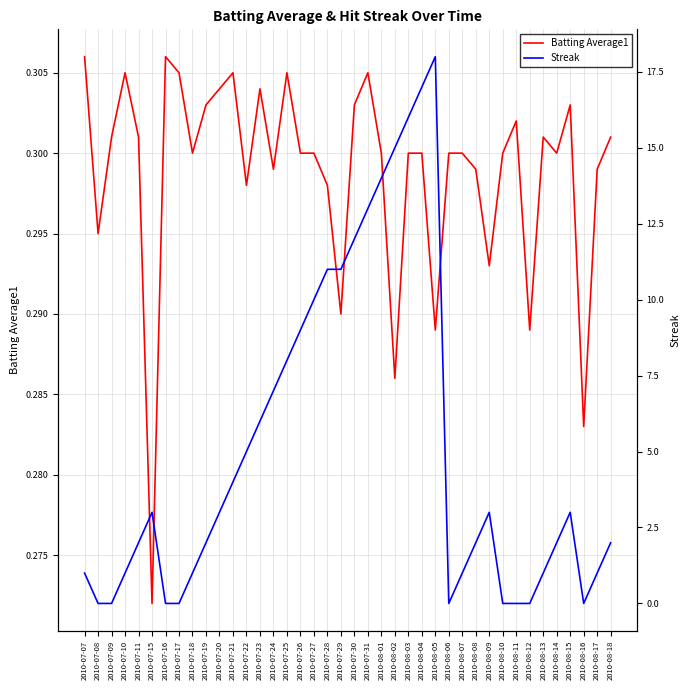

At which label does Batting Average1 reach its minimum?

2010-07-15